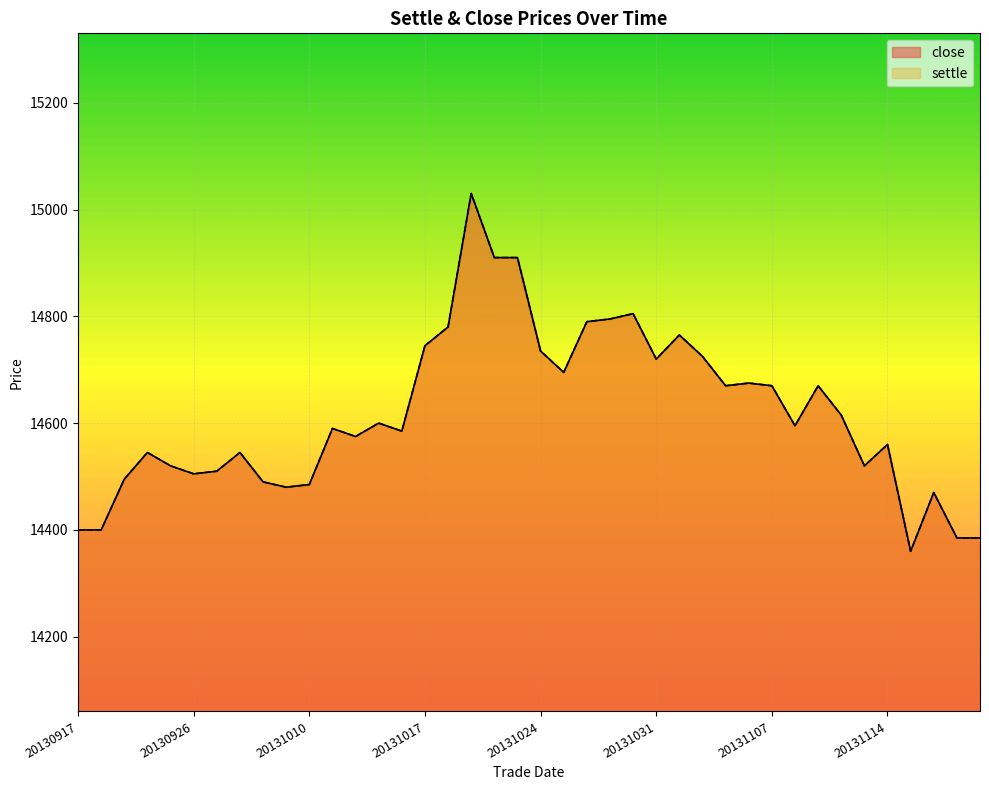

What is the total value across all series at 20131031?

29440